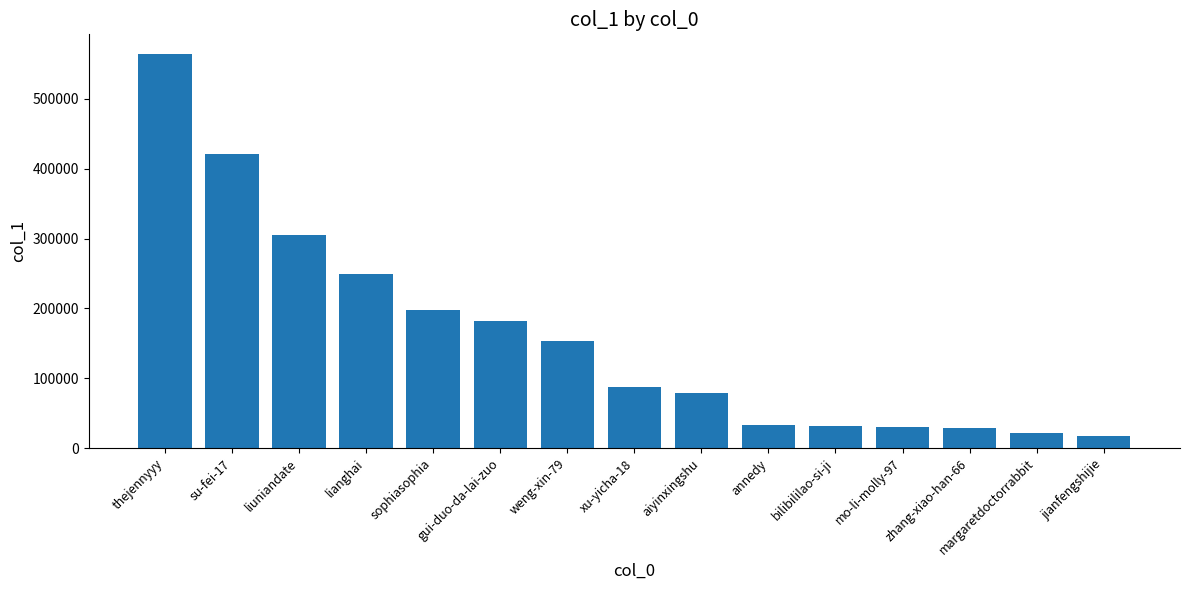

What is the maximum value shown in the chart?

564263